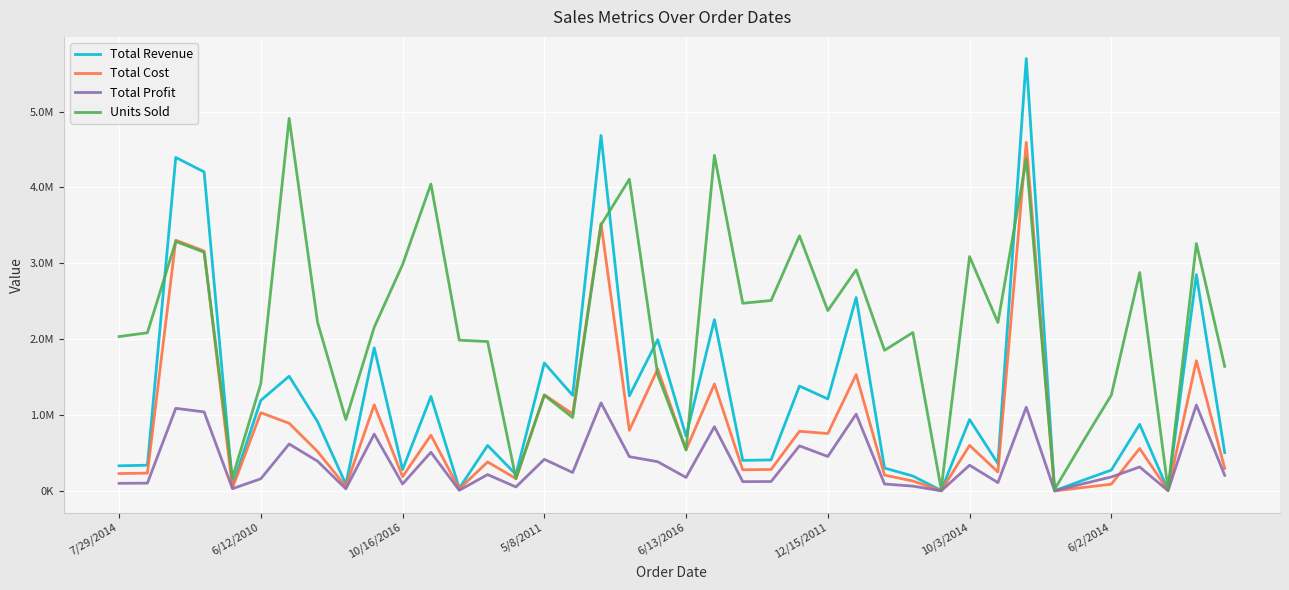

What is the minimum value shown in the chart?

1648.6